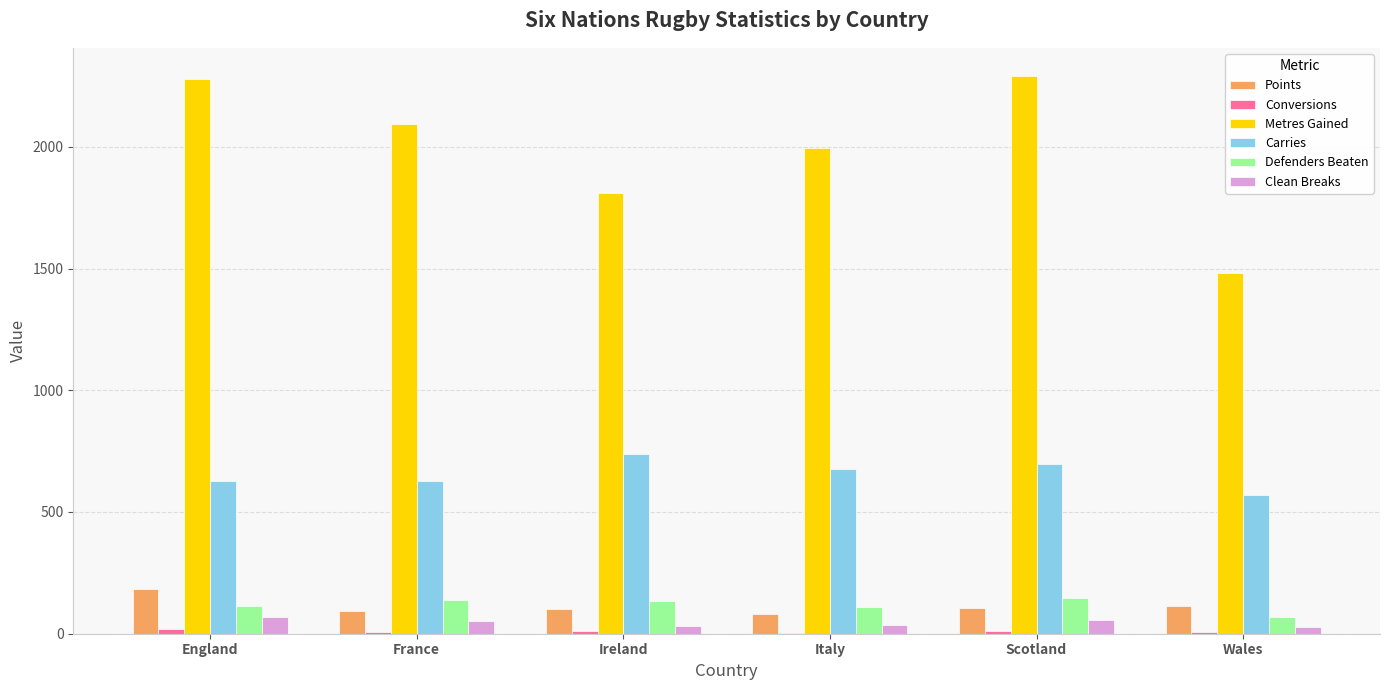

What is the sum of all Defenders Beaten values?

708